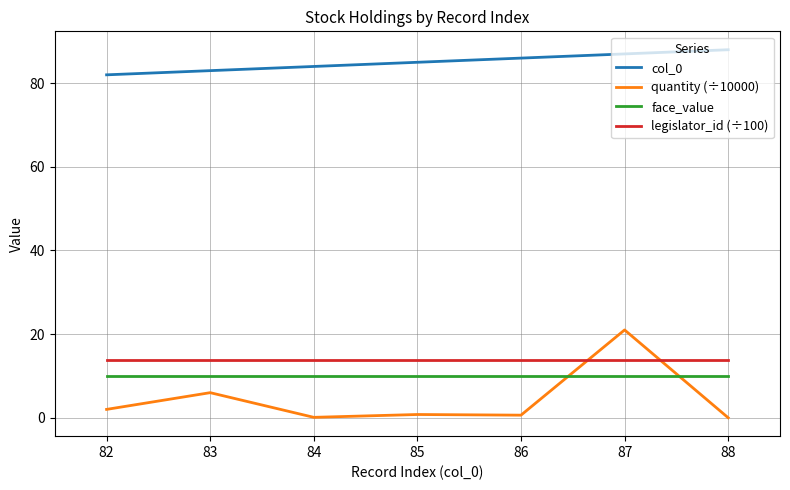

At which category is the sum across all series the highest?

87